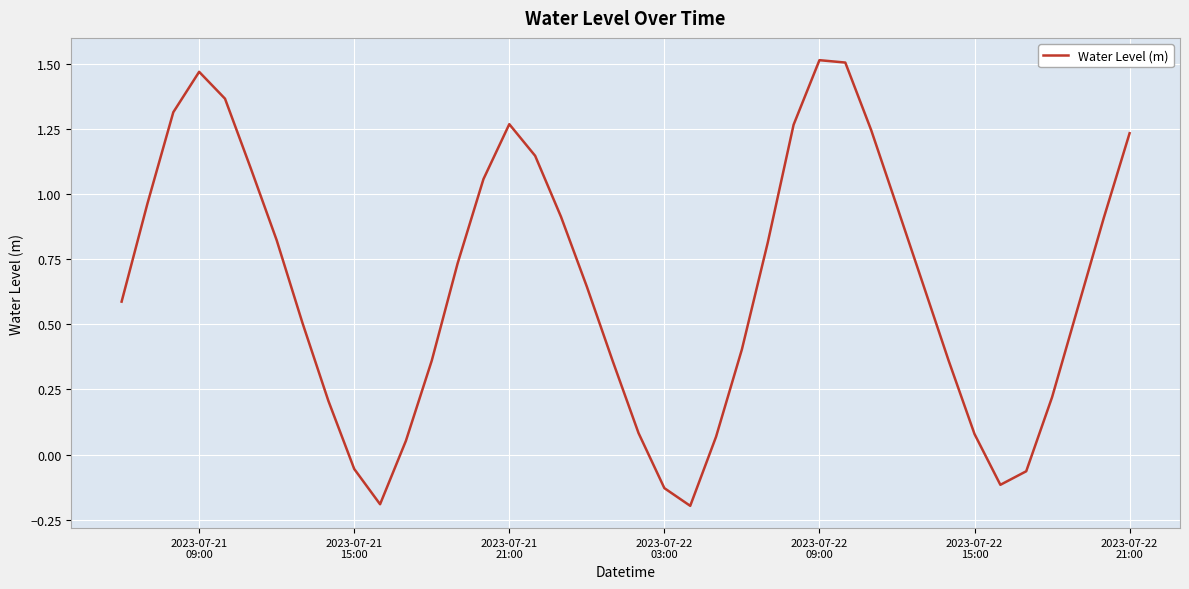

What is the difference between the maximum and minimum values?

1.7